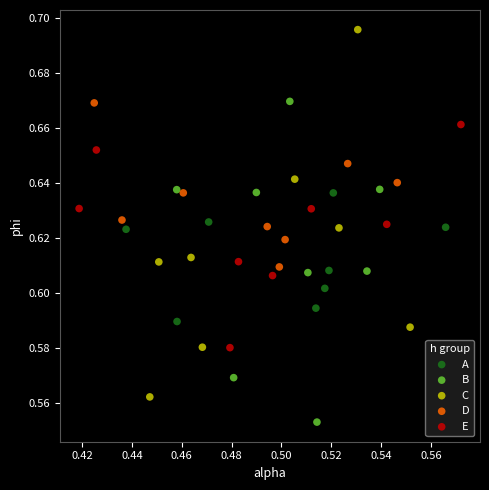

Which series contains the highest Y value?

C